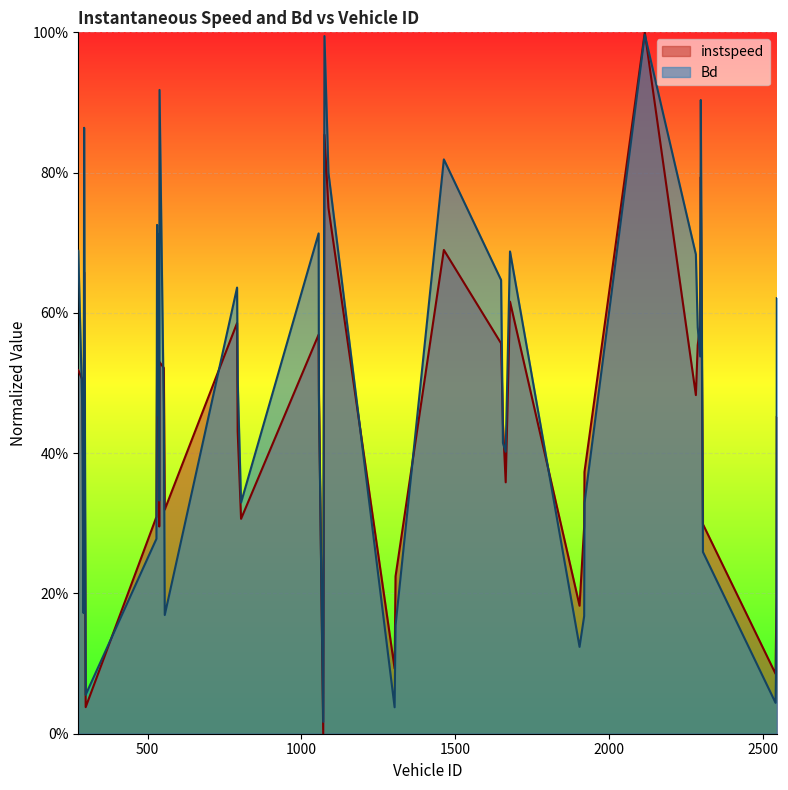

Which label corresponds to the largest value in the chart?

2116